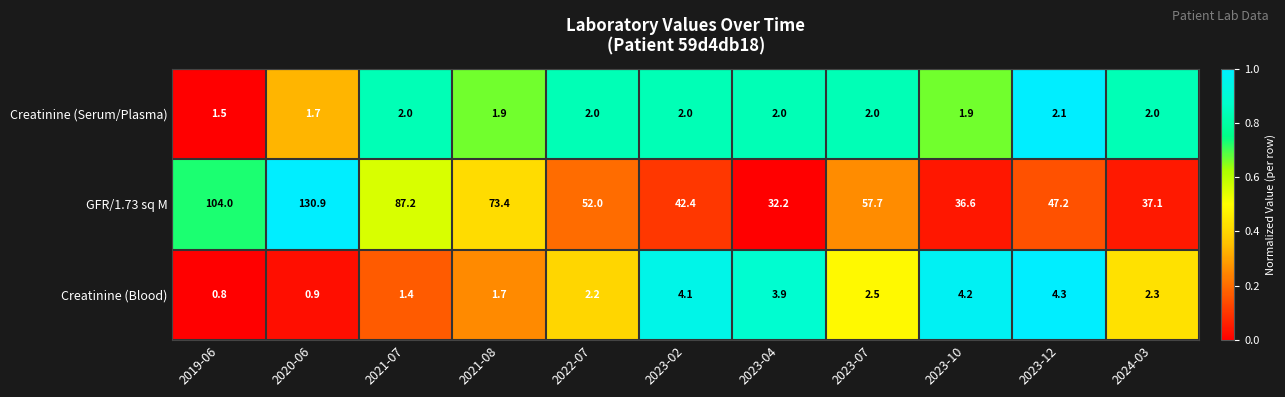

Rank the series at 2023-10 from lowest to highest value.

Creatinine (Serum/Plasma), Creatinine (Blood), GFR/1.73 sq M